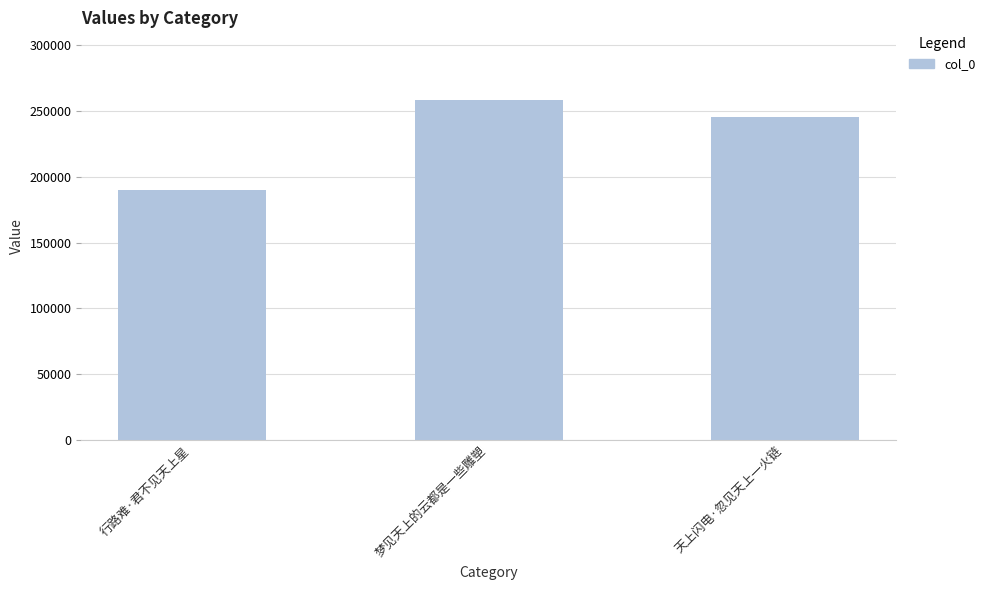

Reading left to right, list all the values displayed in this chart.

190145	257880	245480